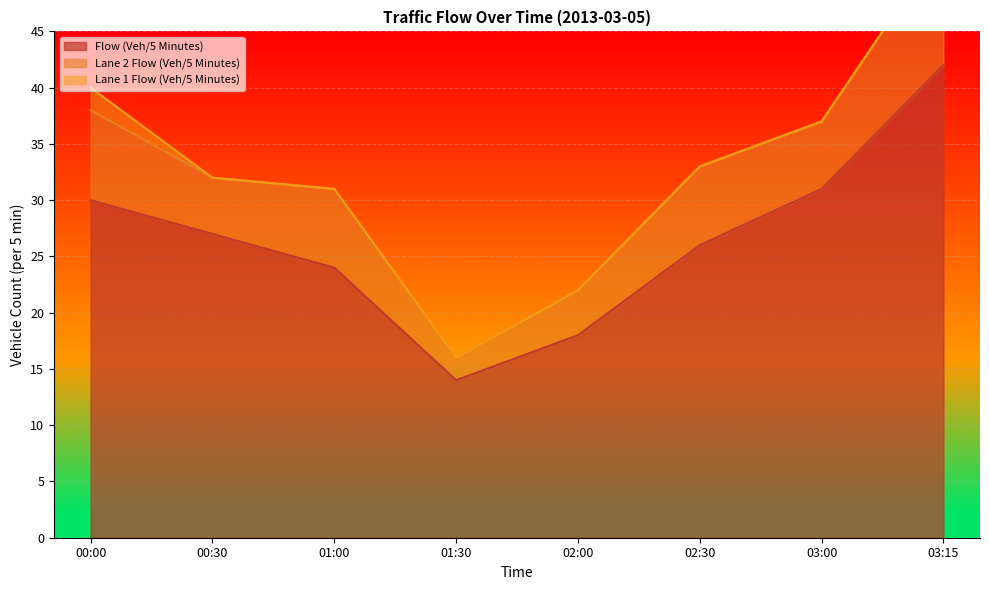

True or false: Flow (Veh/5 Minutes) has more than 0 interior local peaks.

False